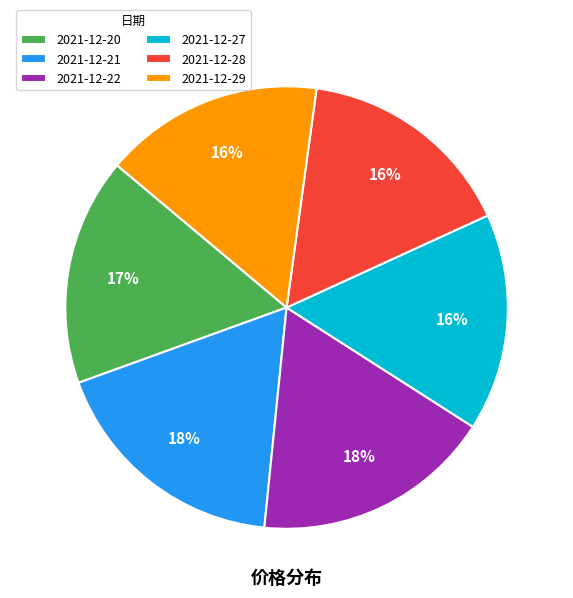

Approximately how many times larger is the value at 2021-12-20 compared to 2021-12-21?

0.9